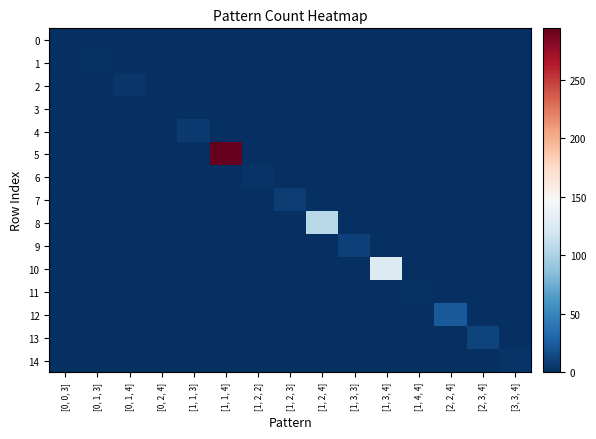

Which series changed the most between [1, 2, 2] and [1, 2, 4]?

8